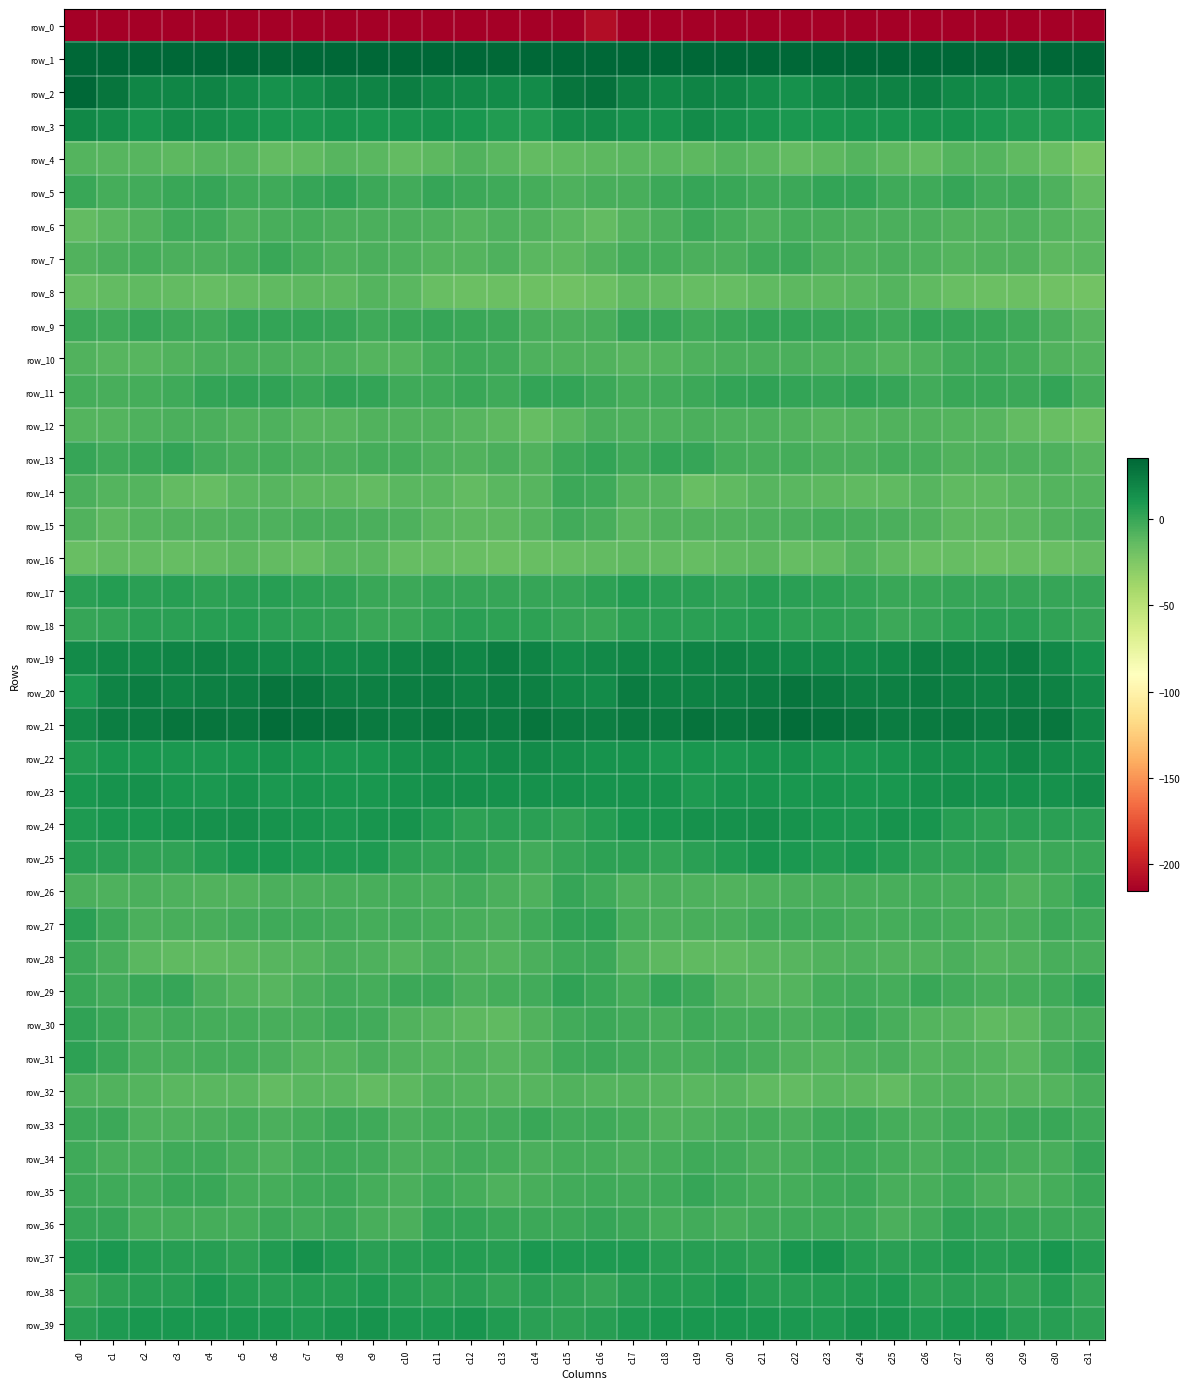

What is the total value across all series at c28?

-217.3